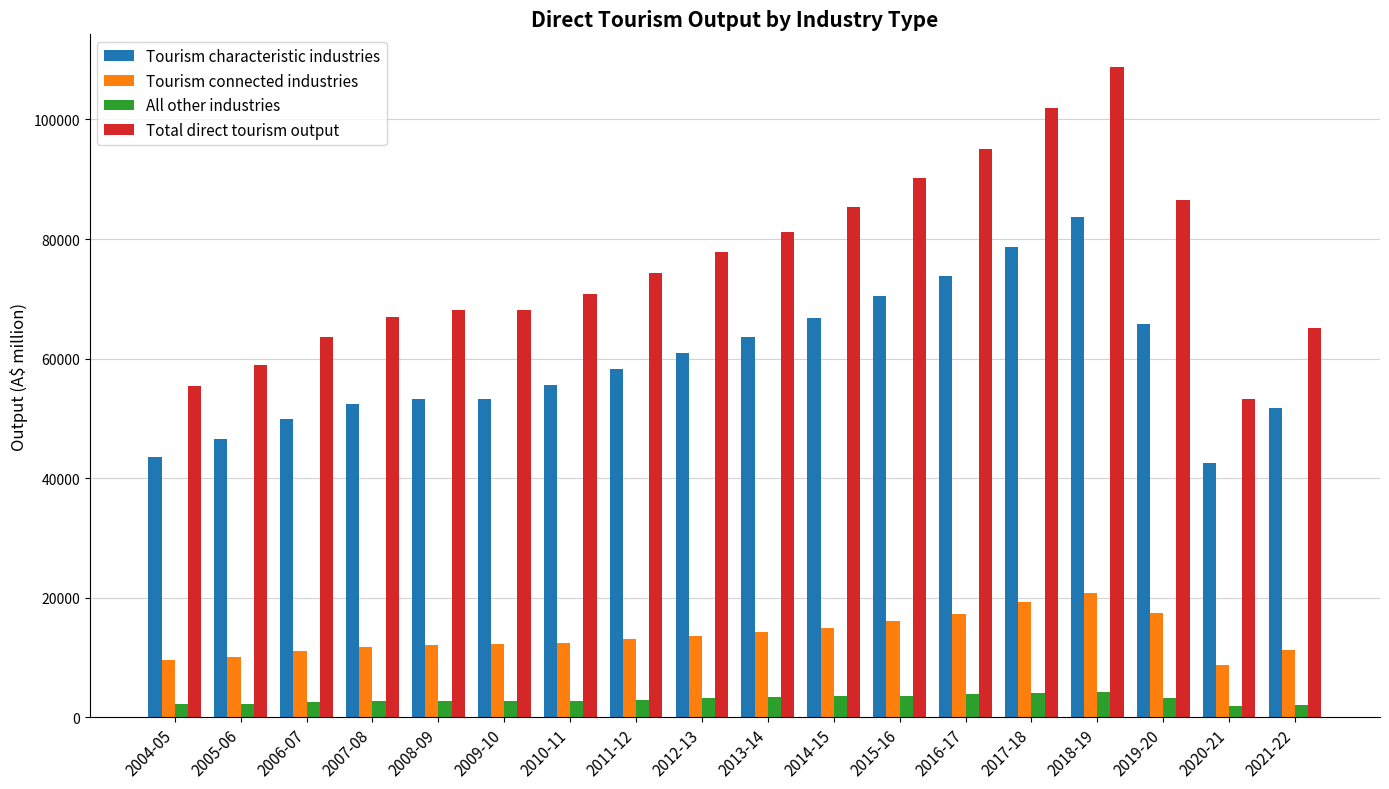

What is the label of the 1st bar from the left?

2004-05